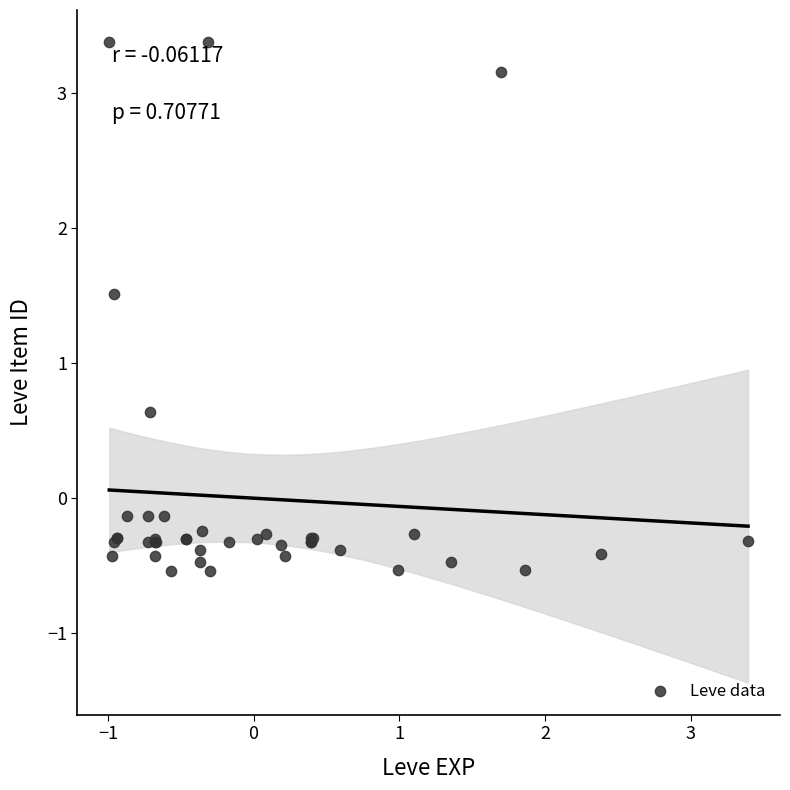

What Y value in the scatter plot is closest to 1?

0.6